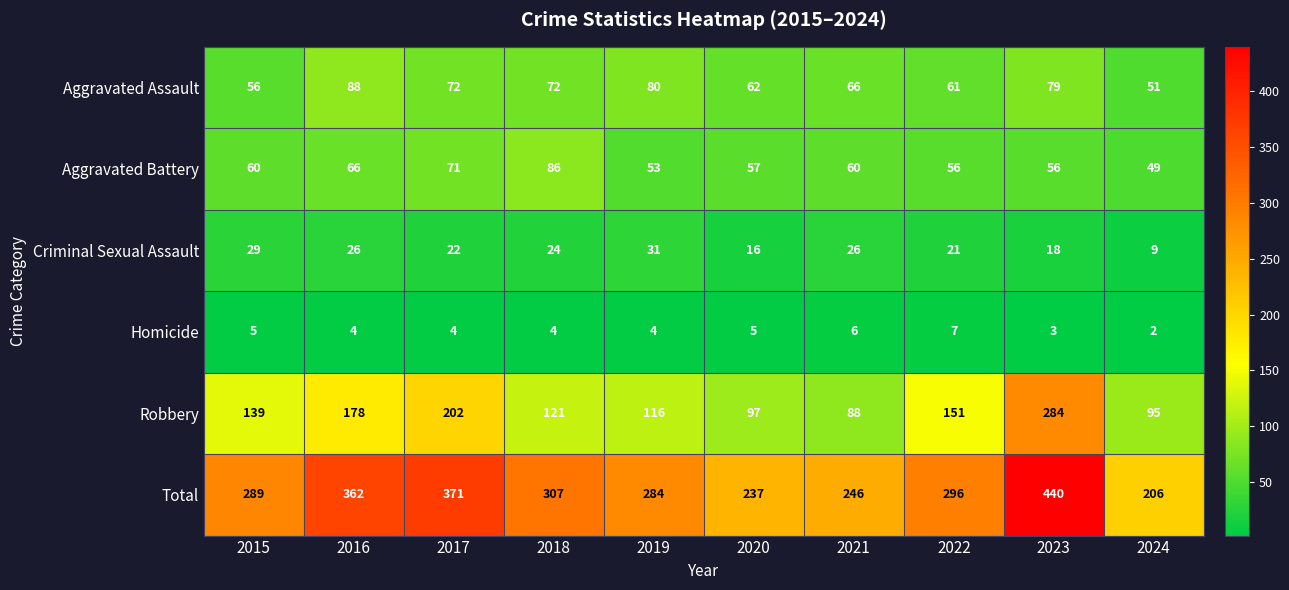

What is the smallest value displayed?

2